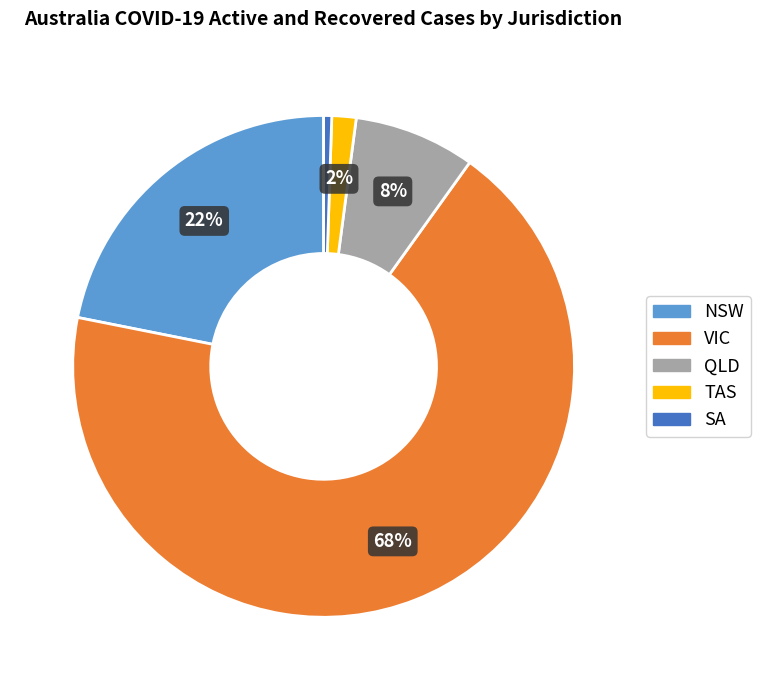

How many segments does this pie chart have?

5